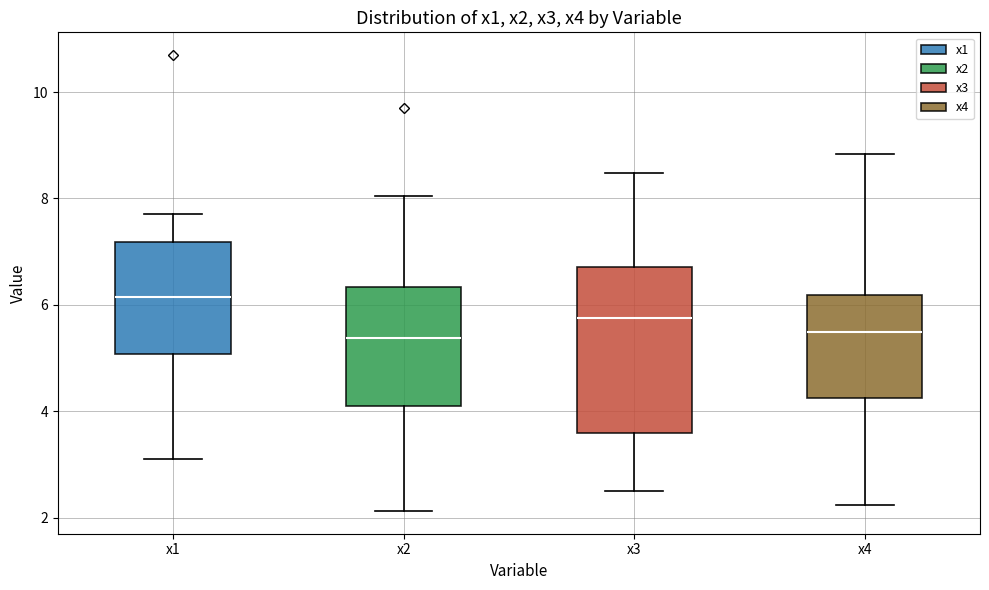

Reading left to right, read every box against the y-axis: the position of its median line, the range the box covers, and the ends of its whiskers. The values are not printed on the chart, so give them approximately, as read against the axis.

x1: median 6.2, box 5.0 to 7.2, whiskers 3.2 to 7.8
x2: median 5.4, box 4.2 to 6.4, whiskers 2.2 to 8.0
x3: median 5.8, box 3.6 to 6.8, whiskers 2.4 to 8.4
x4: median 5.4, box 4.2 to 6.2, whiskers 2.2 to 8.8